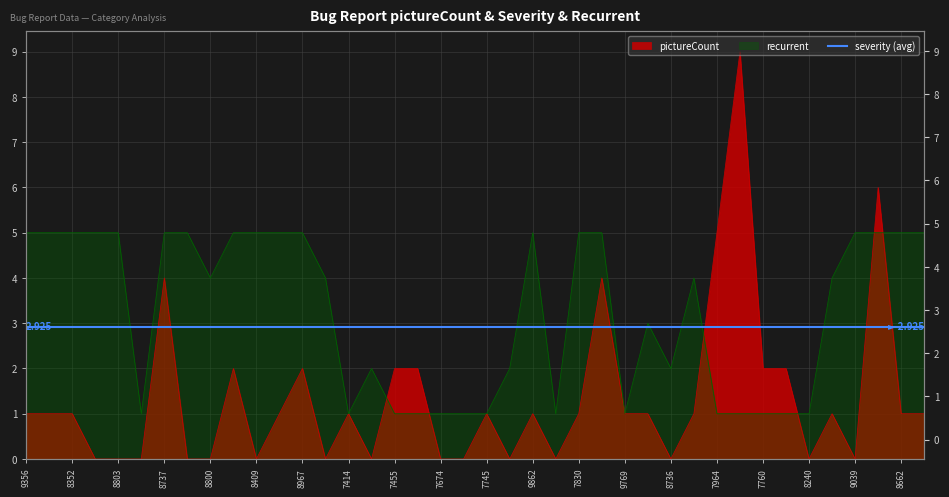

Does the chart display data point markers on the line(s)?

No